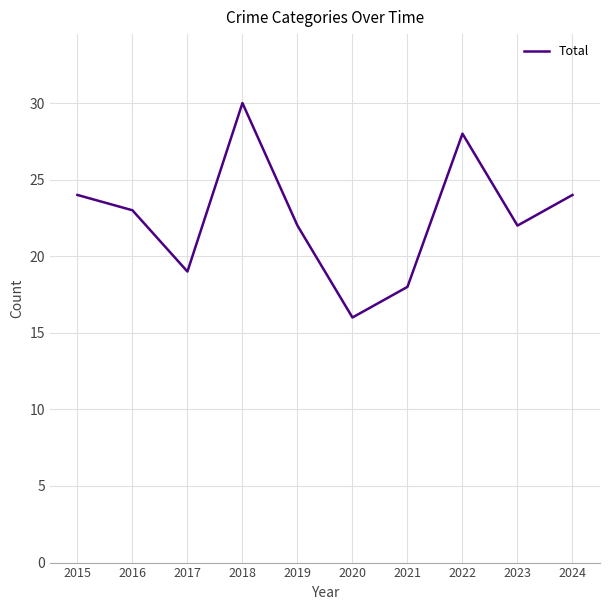

What is the difference between the maximum and minimum values?

14